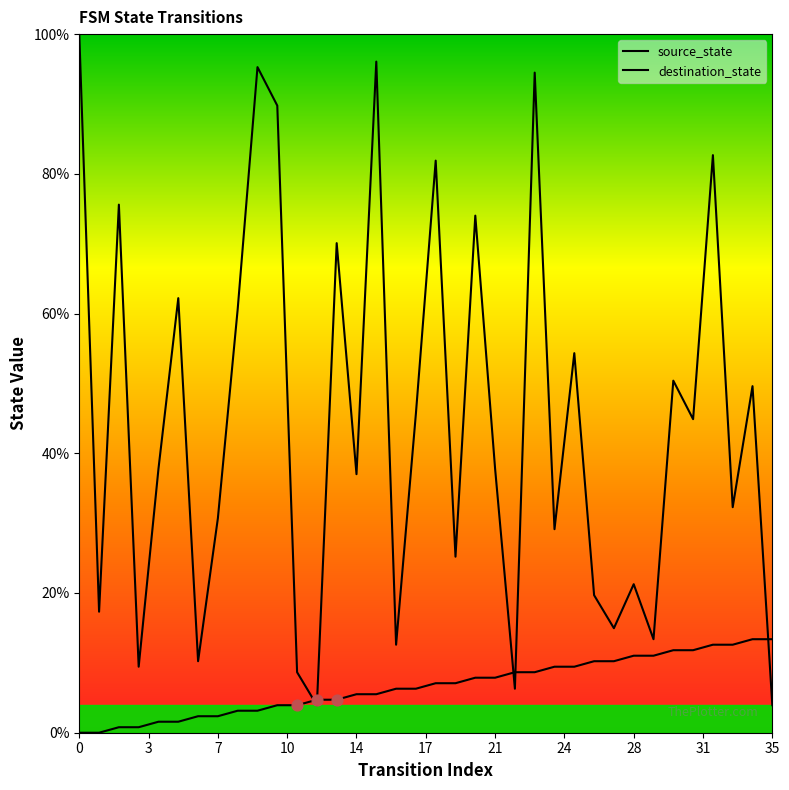

Which series has the widest spread of Y values?

destination_state